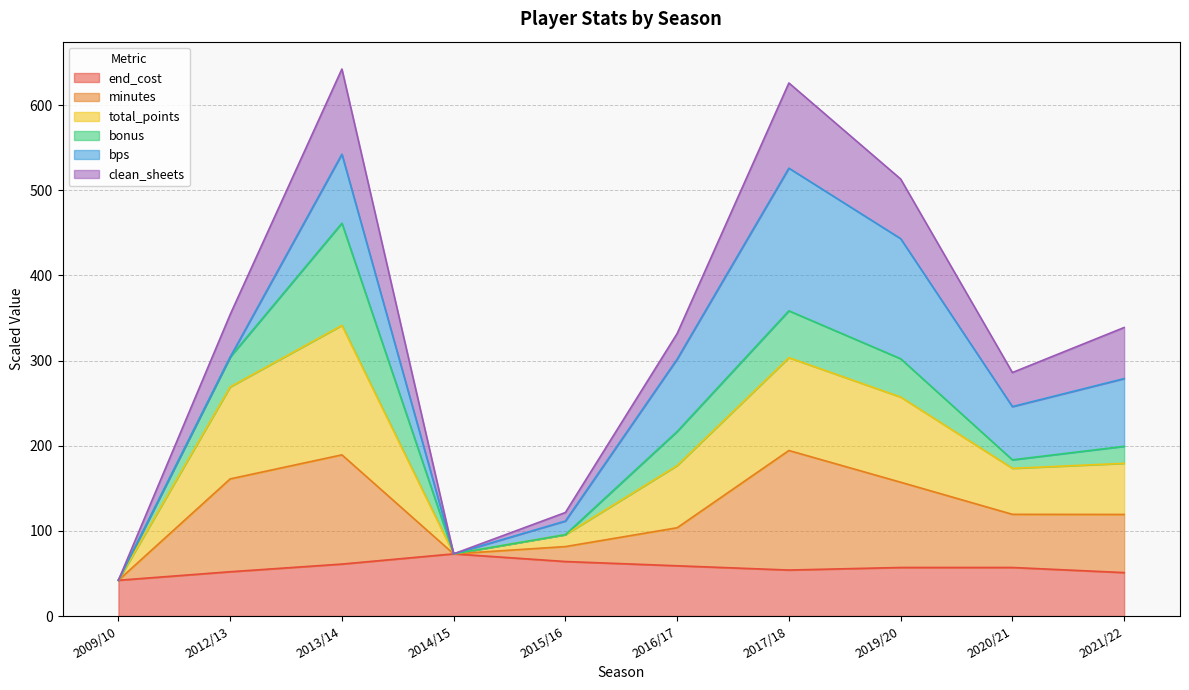

True or false: end_cost has a value of 91.7 at 2015/16.

False